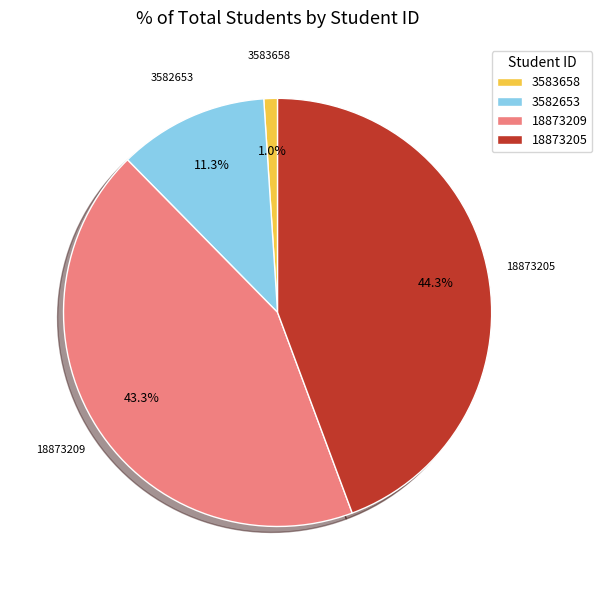

To the nearest percent, what percentage of the pie is 3583658?

1%